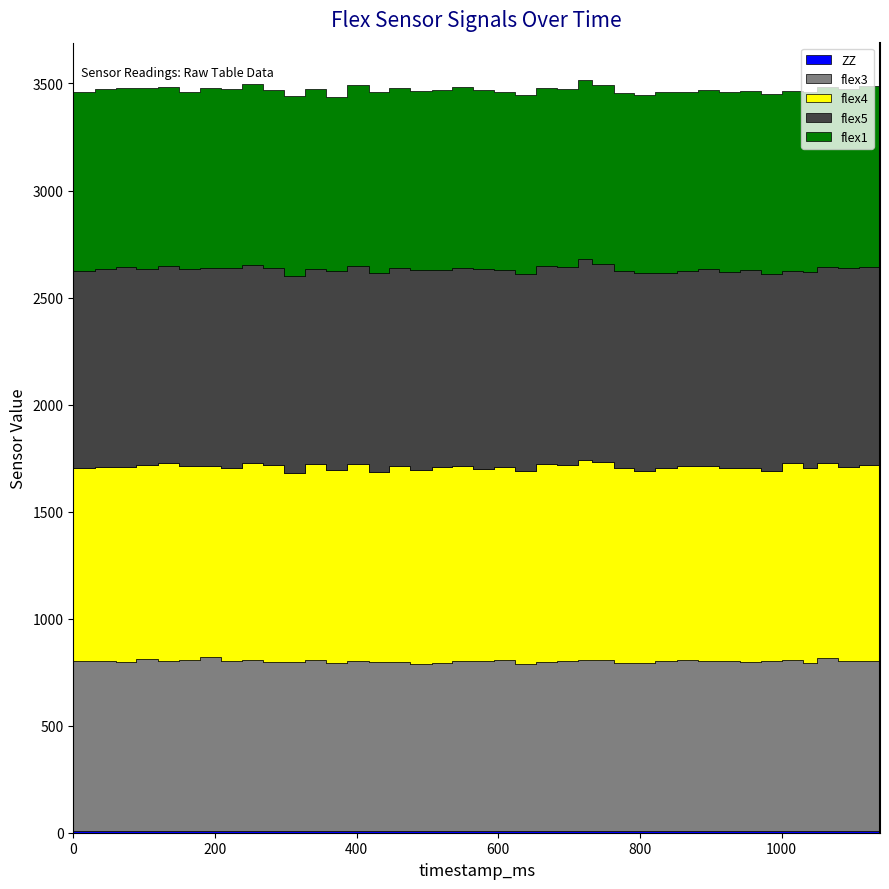

At which category does flex5 reach its first local valley?

89